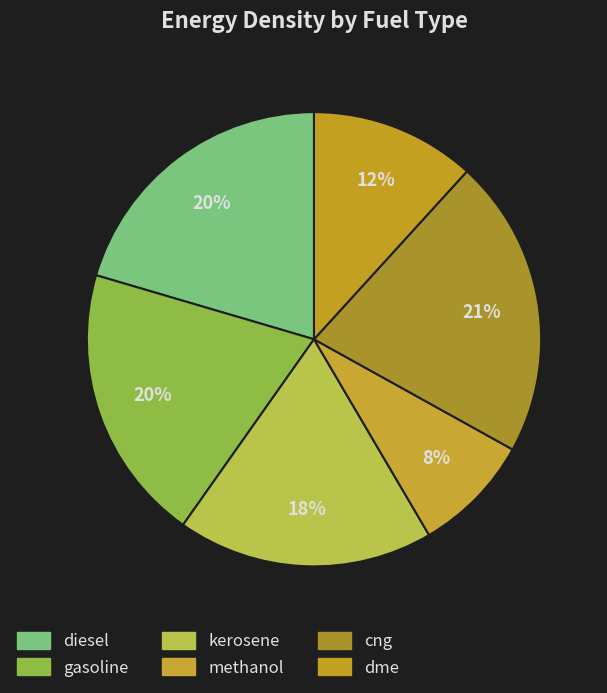

To the nearest percent, what percentage of the pie is dme?

12%